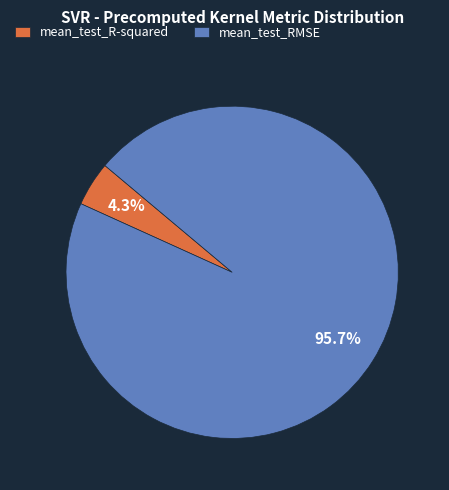

Which slice represents more than half of the pie?

mean_test_RMSE